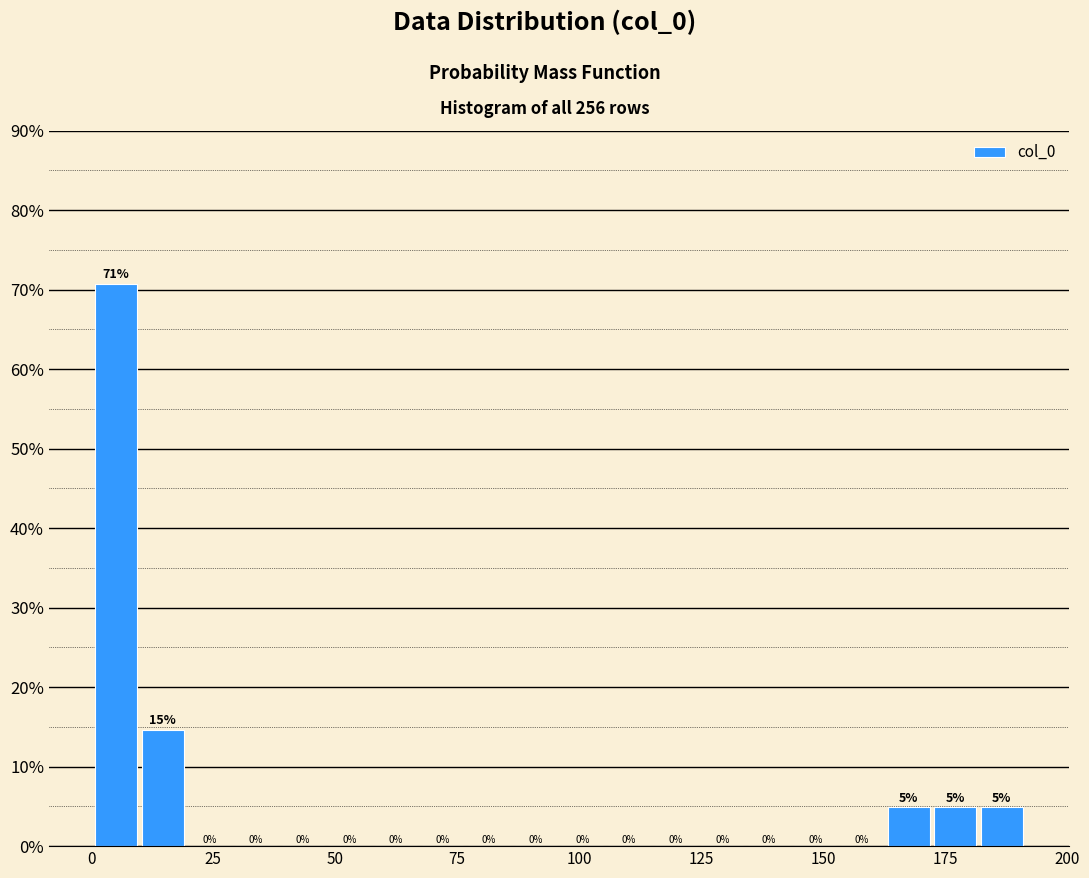

Around what value on the x-axis is the tallest bar? Give the approximate position of its centre, as read against the axis.

5